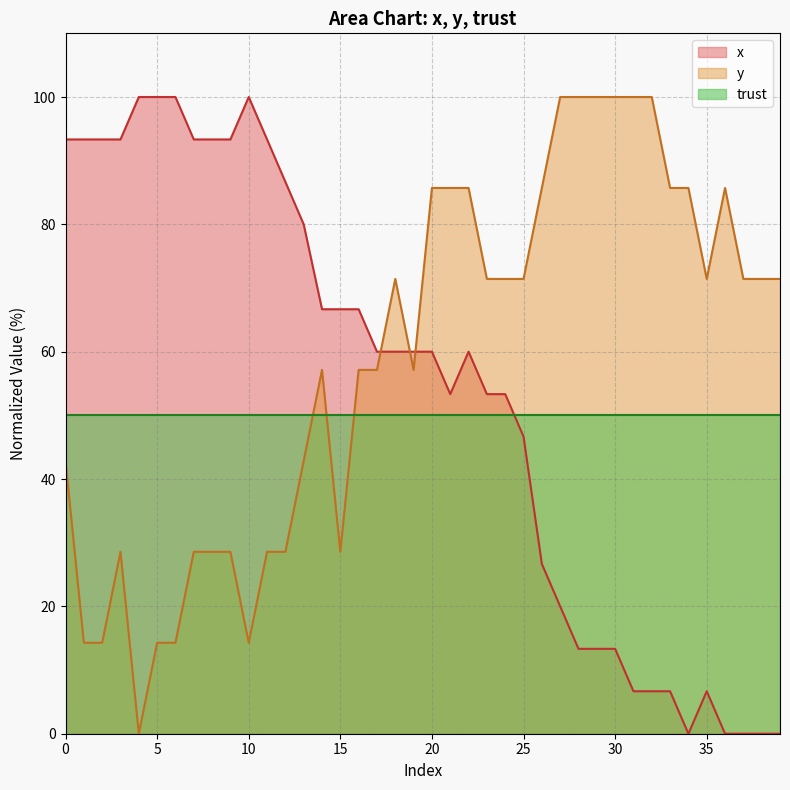

How many values in x are above zero?

35